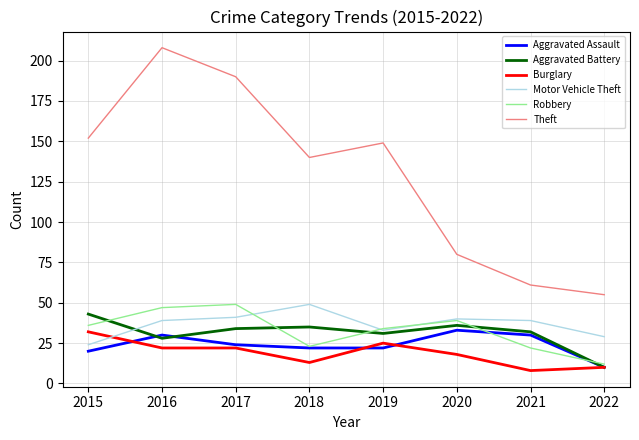

True or false: Theft and Burglary intersect in this chart.

False